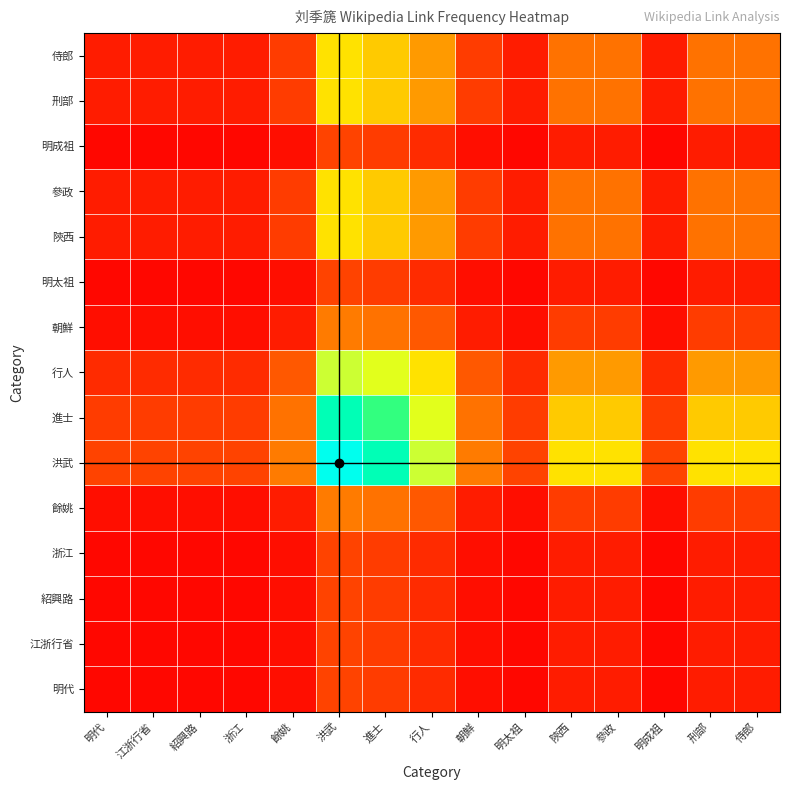

List the series in order of their peak value, highest first.

洪武, 進士, 行人, 陝西, 參政, 刑部, 侍郎, 餘姚, 朝鮮, 明代, 江浙行省, 紹興路, 浙江, 明太祖, 明成祖